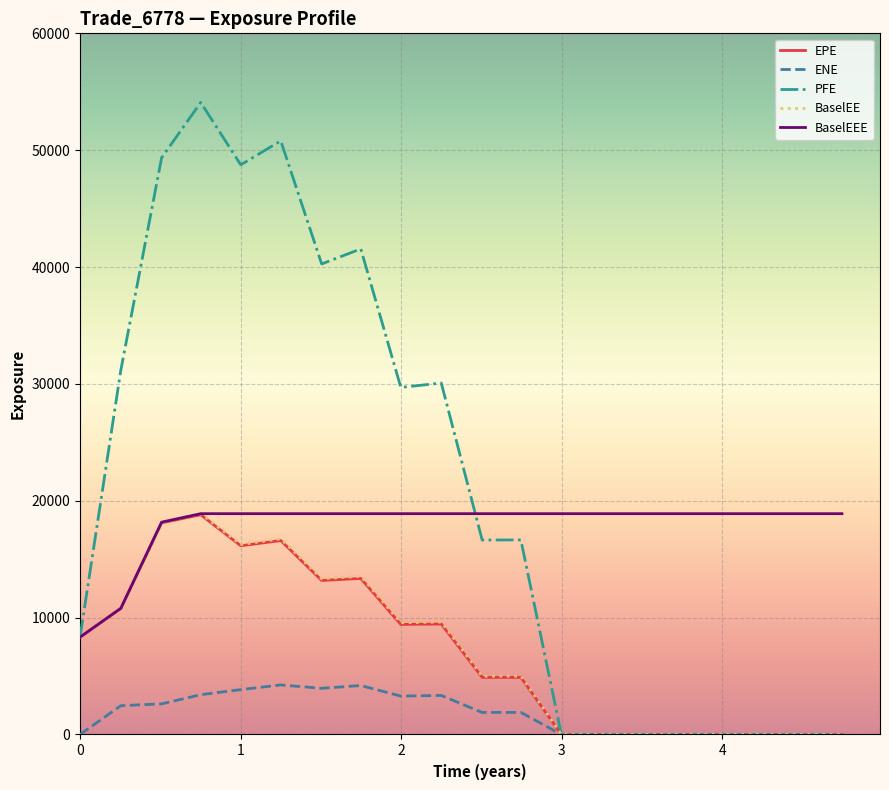

What is the highest value of the EPE series?

18803.4